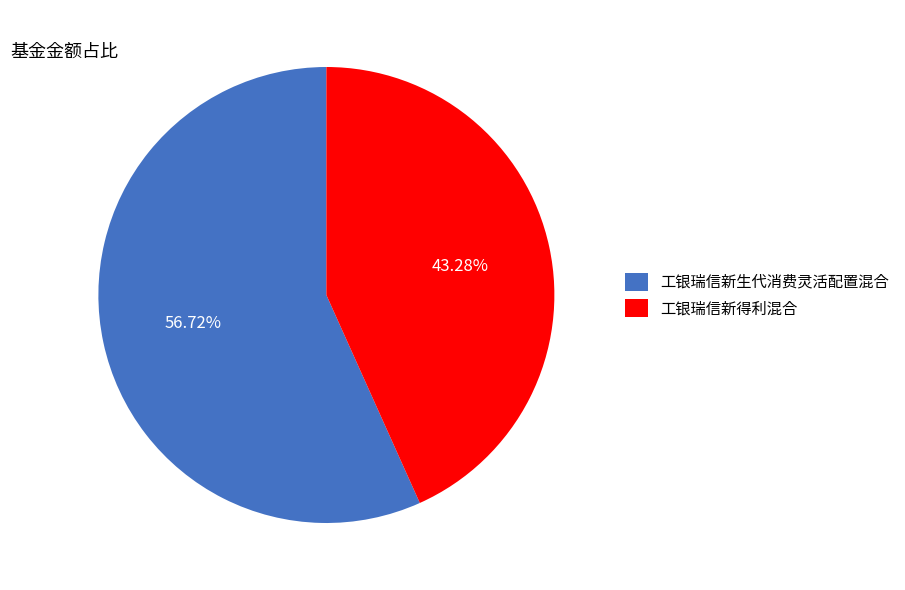

Do 工银瑞信新生代消费灵活配置混合 and 工银瑞信新得利混合 together represent more than half of the pie?

Yes